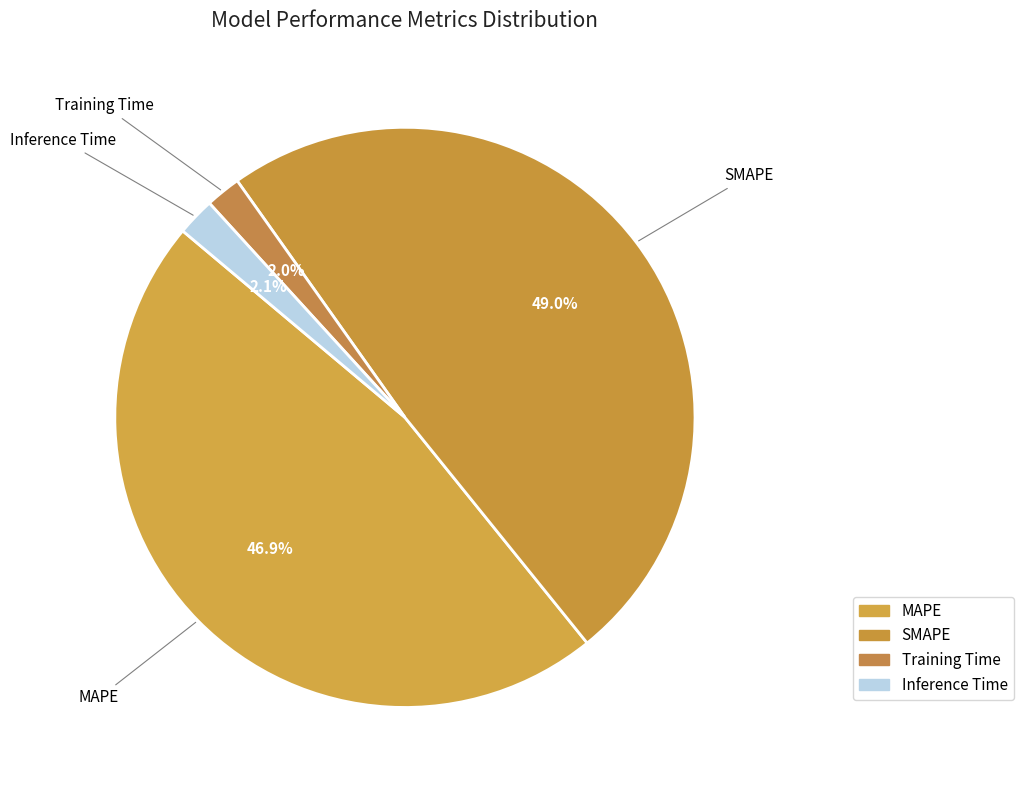

Is there a majority slice in this chart?

No